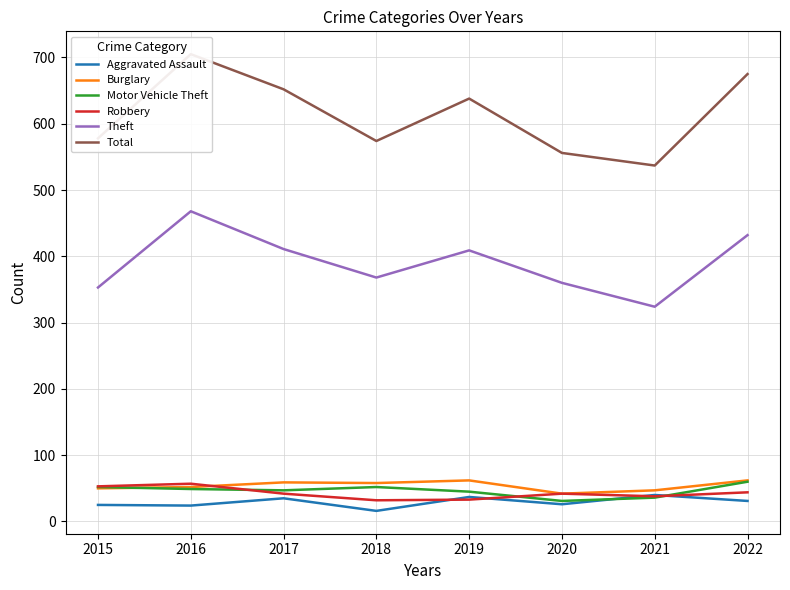

What is the value of the Burglary point at the 7th from the left?

47